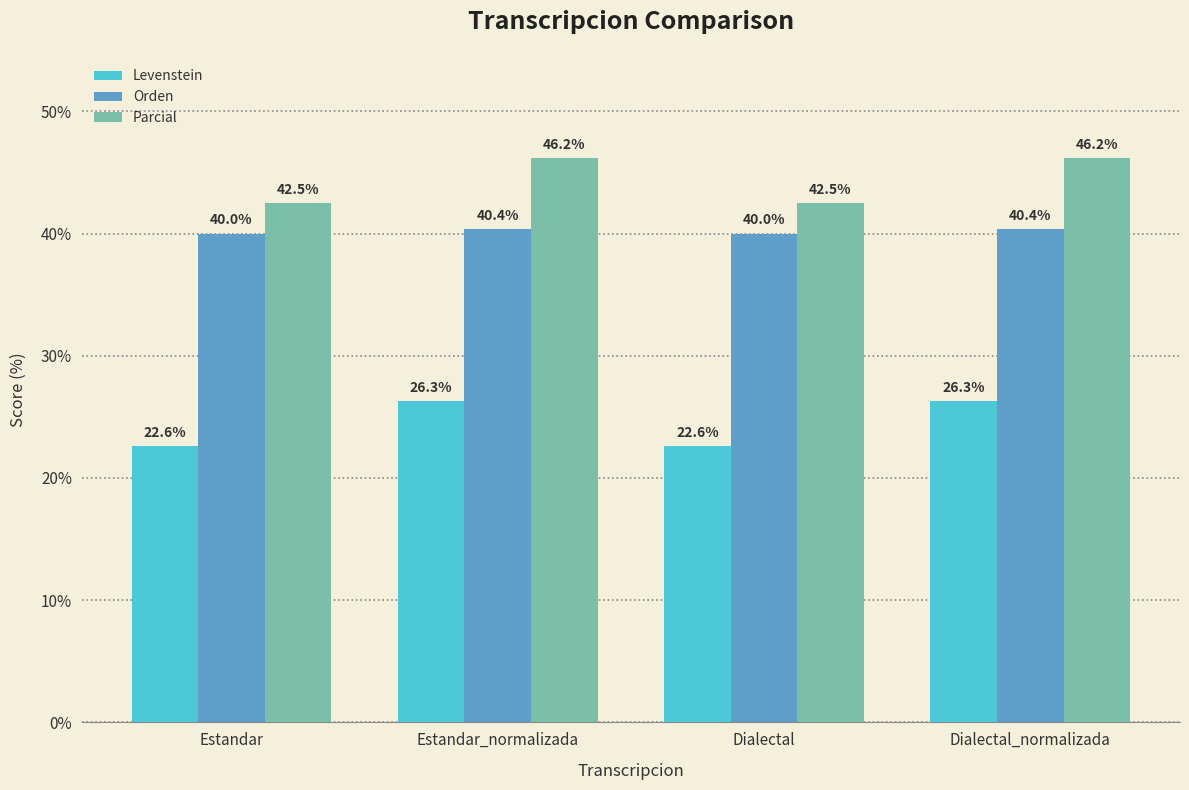

Is the value of Orden at Dialectal_normalizada greater than the value of Levenstein at Dialectal_normalizada?

Yes